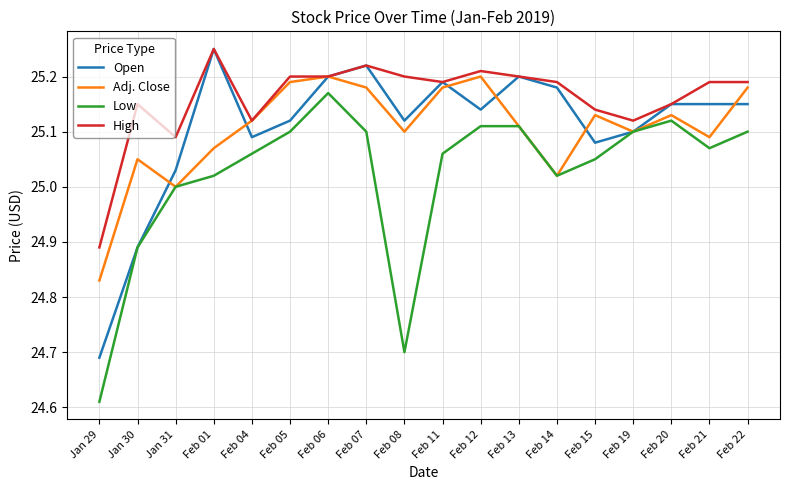

Where is the first local minimum for Adj. Close?

Jan 31